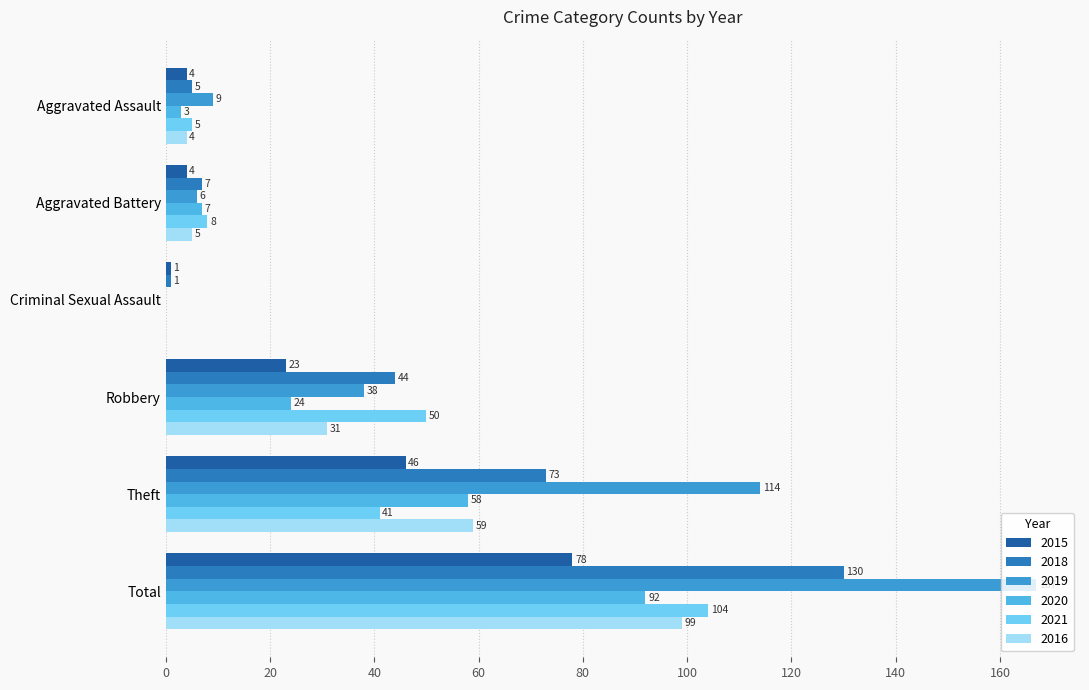

Which category has the lowest value in the 2018 series?

Criminal Sexual Assault